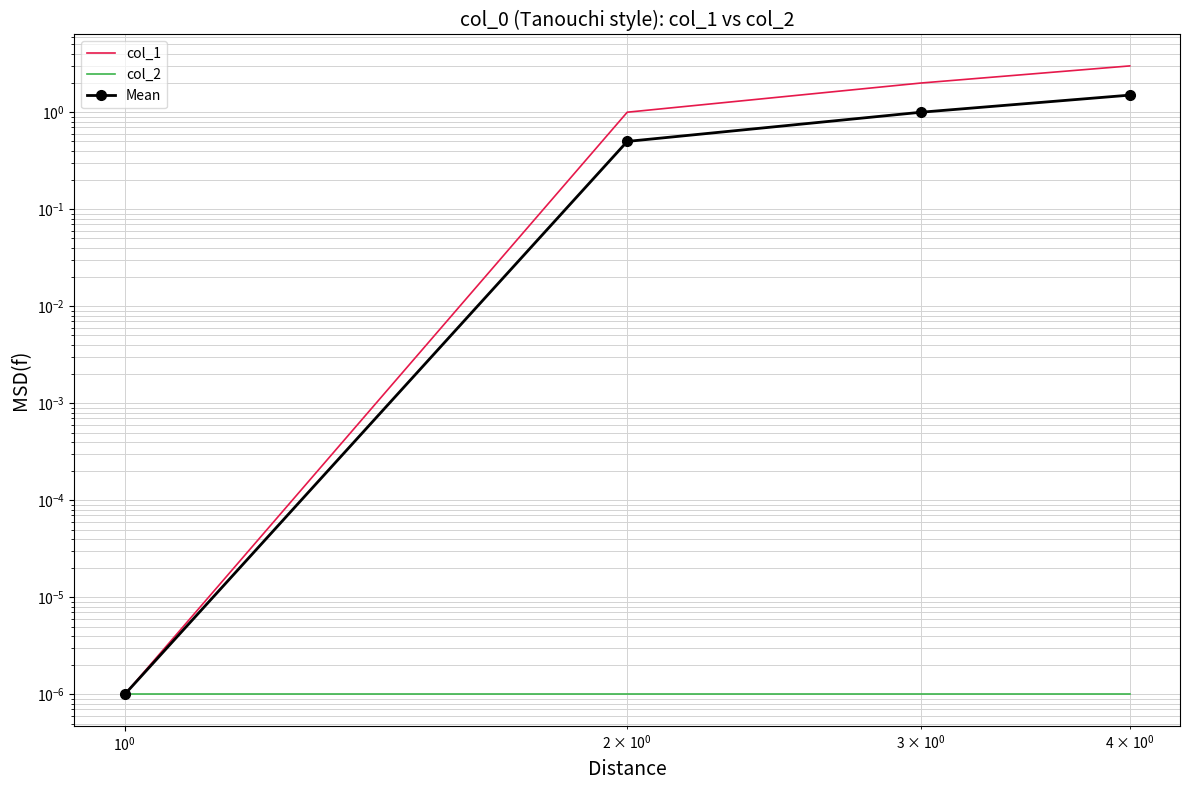

True or false: col_1 and col_2 cross at least once.

False